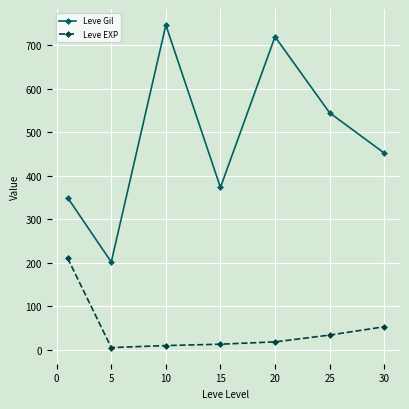

Which series has the largest total across all categories?

Leve Gil